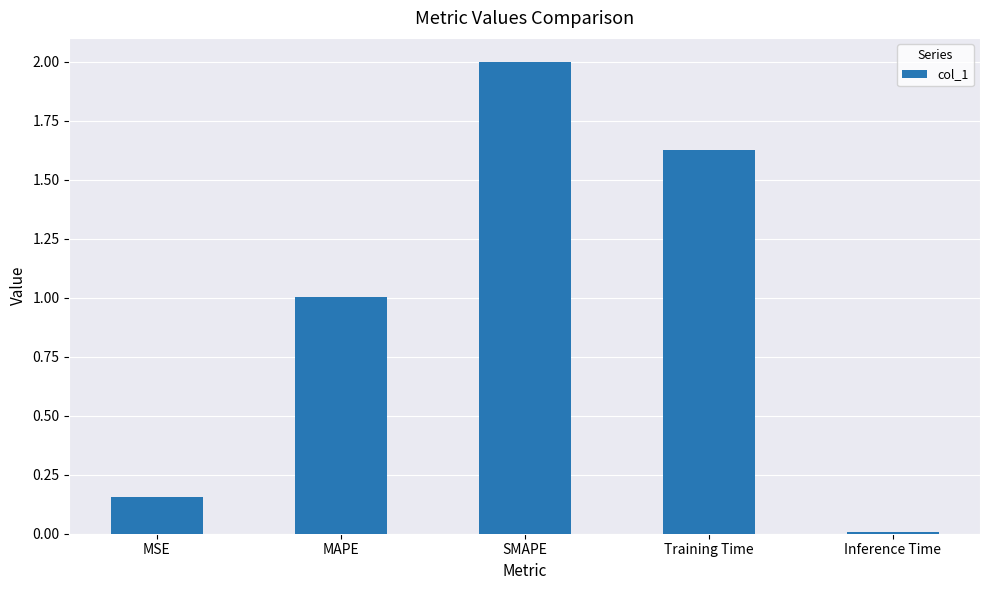

What is the label of the 1st bar from the left?

MSE